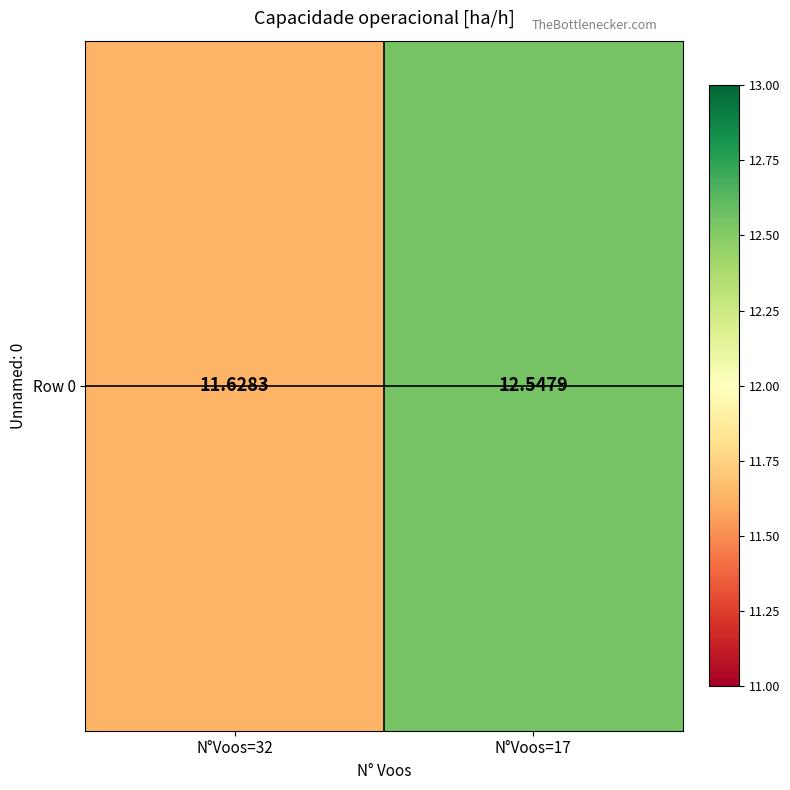

Between N°Voos=32 and N°Voos=17, which is larger?

N°Voos=17